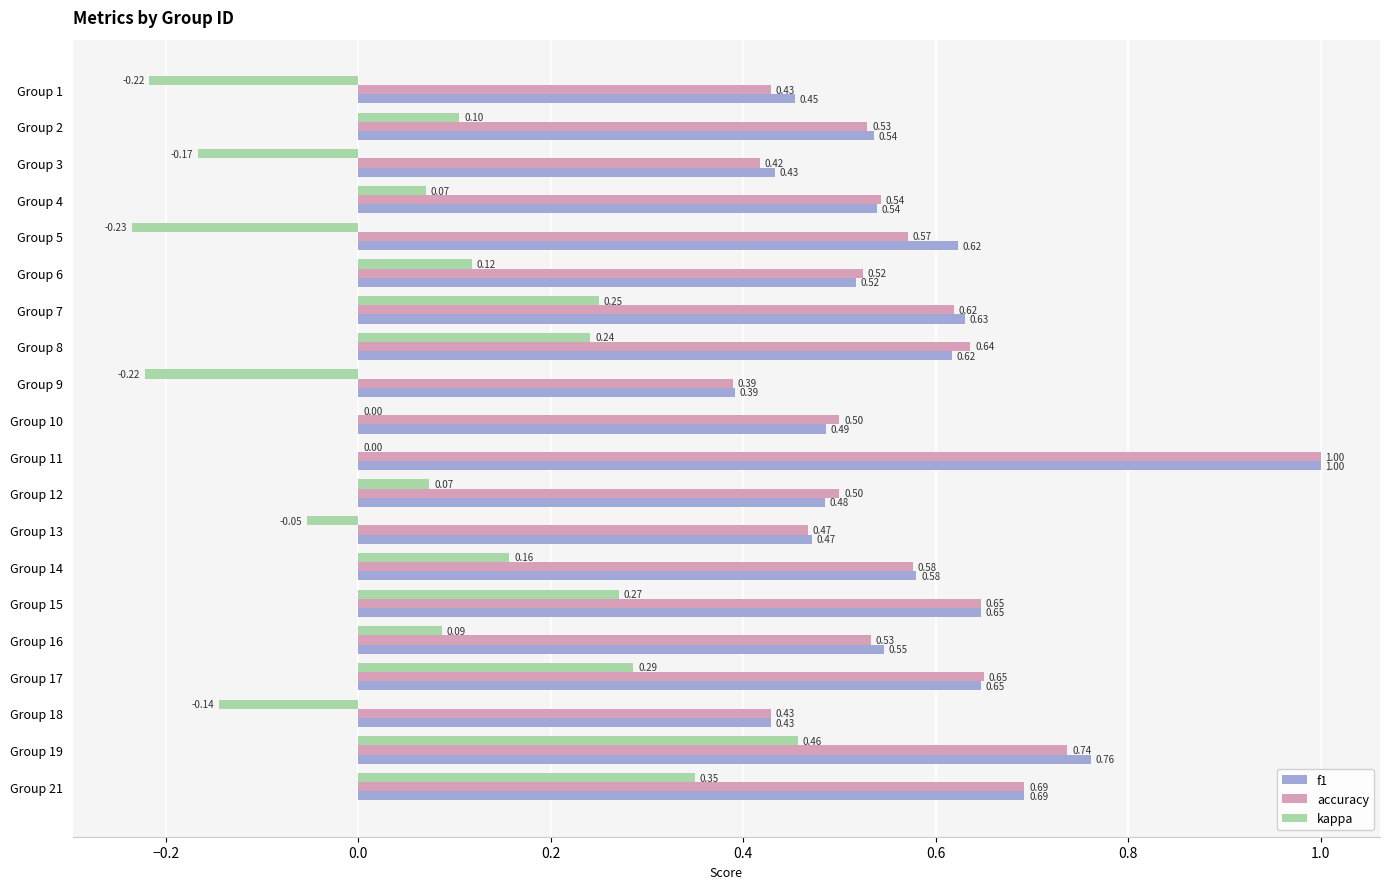

How many distinct data groups are displayed?

3